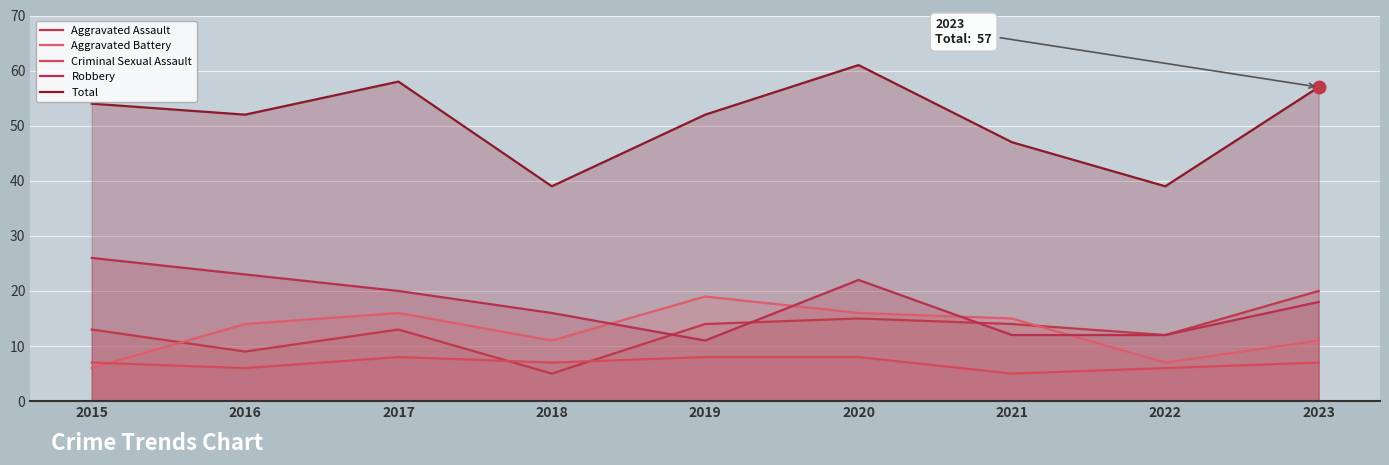

In Aggravated Battery, how many points are lower than both neighbors (excluding endpoints)?

2